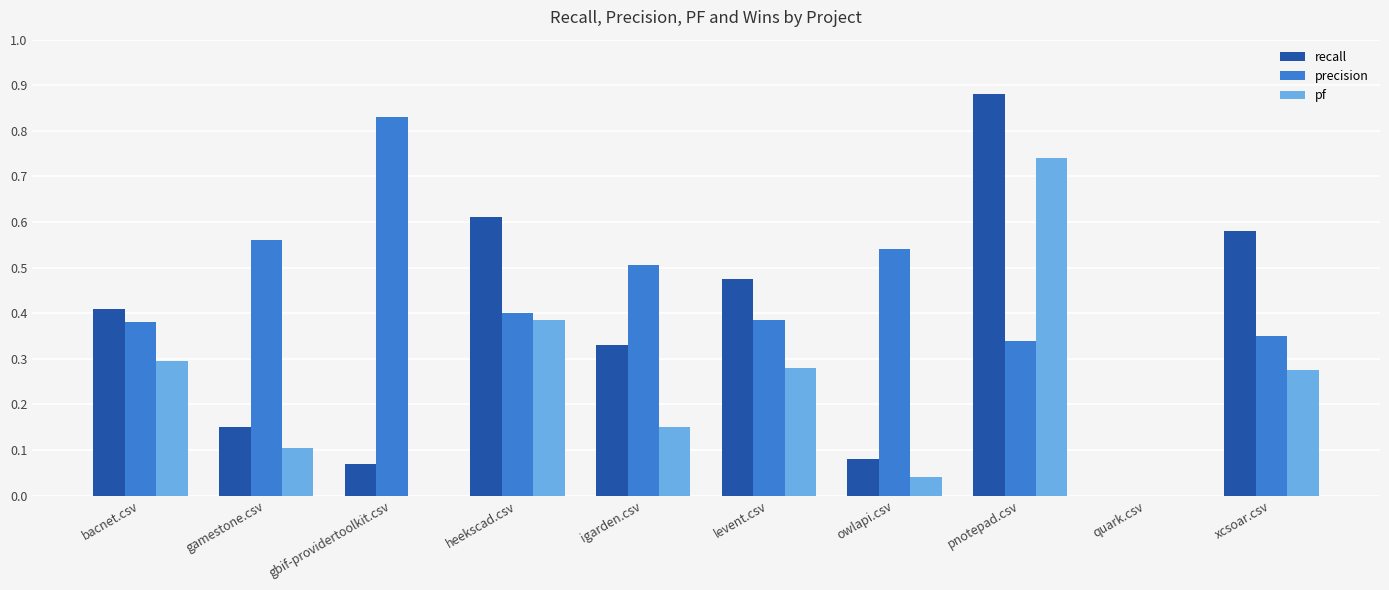

Between gbif-providertoolkit.csv and owlapi.csv, which series saw the biggest shift?

precision